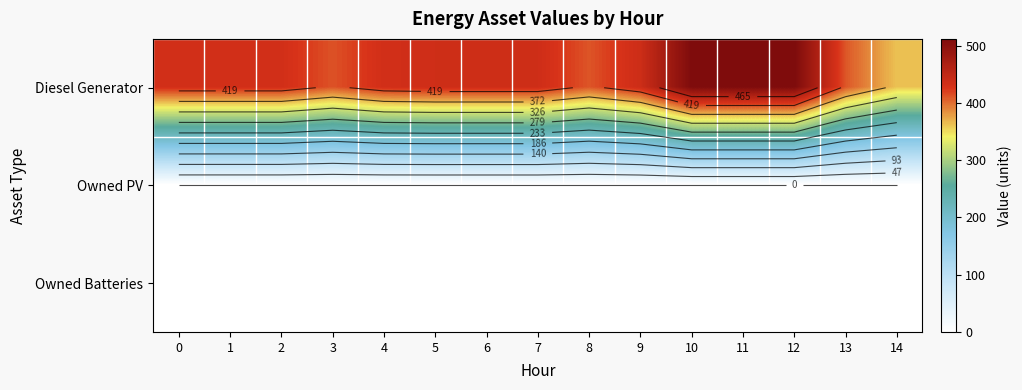

What is the highest value of the Diesel Generator series?

512